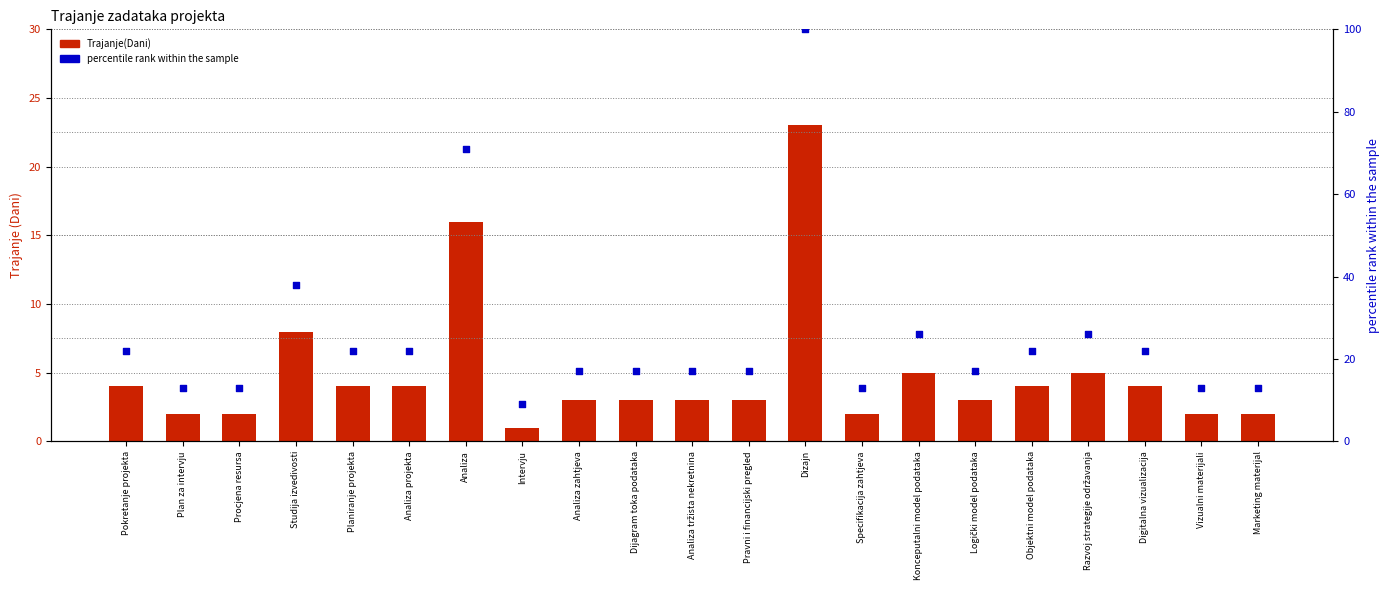

Which series has the largest total across all categories?

percentile rank within the sample